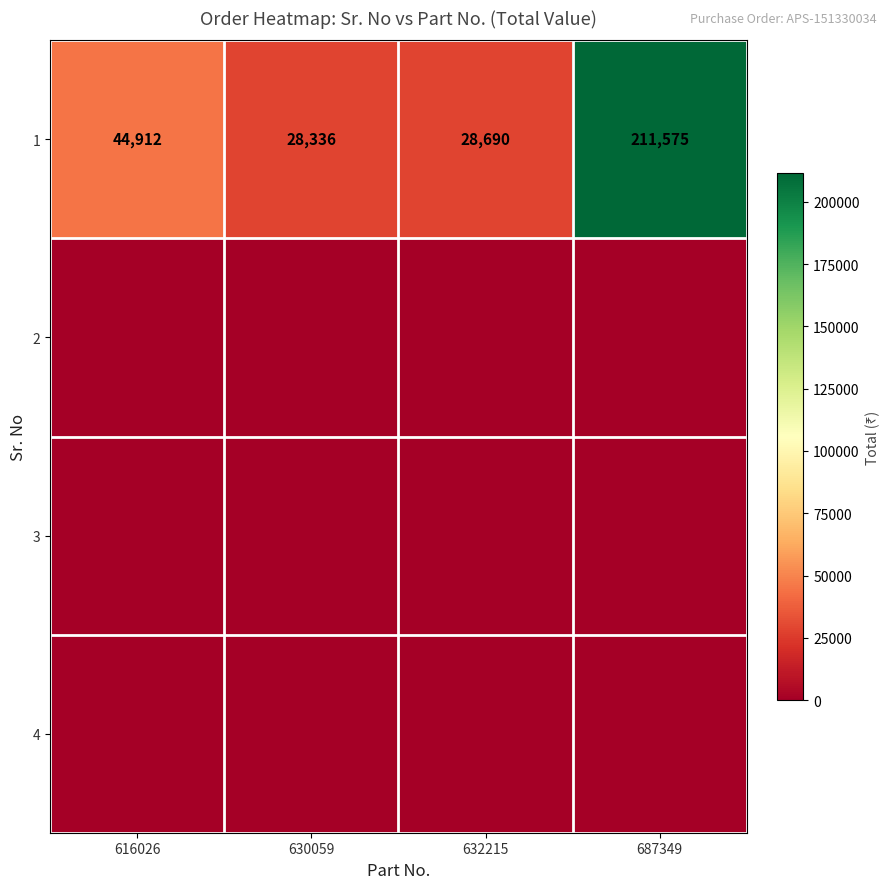

What is the maximum value for 1?

211575